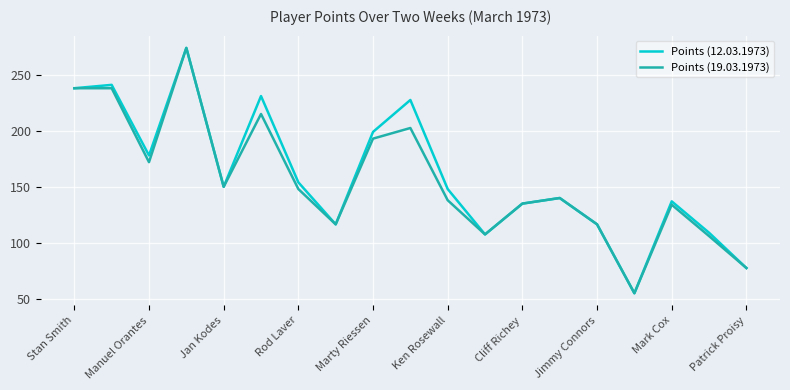

What is the lowest value of the Points (12.03.1973) series?

55.0